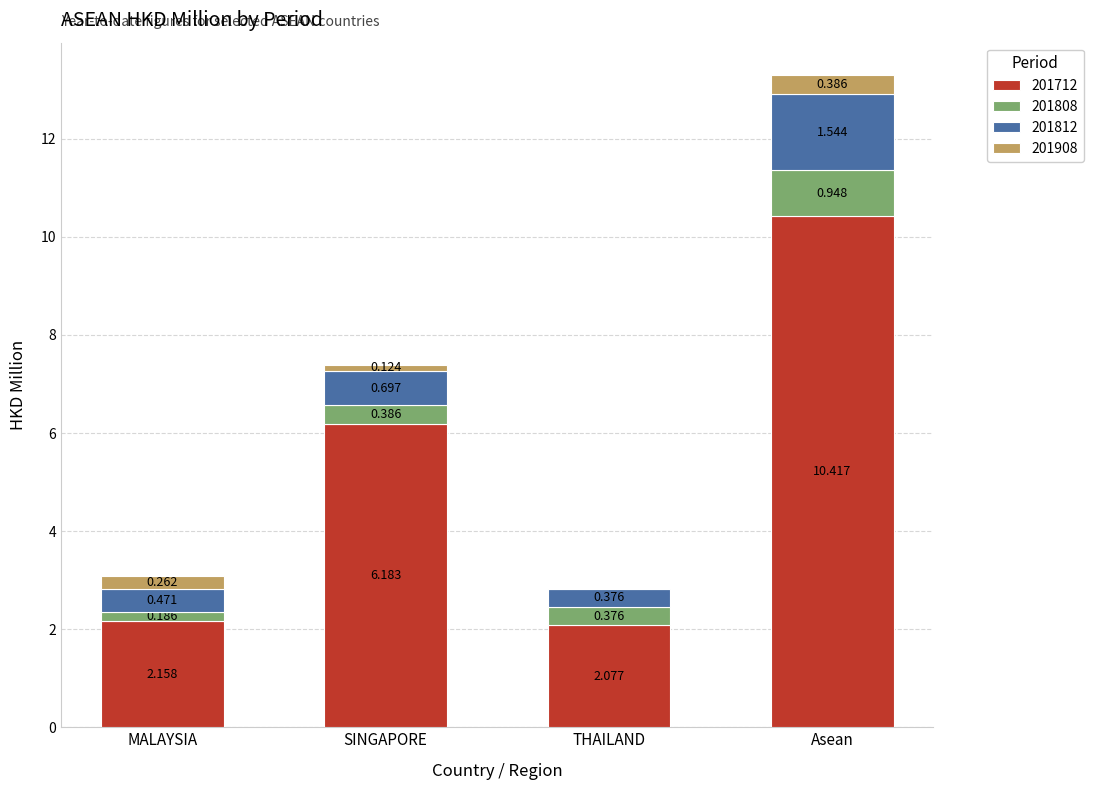

Are the bars grouped side by side (vs. stacked)?

No